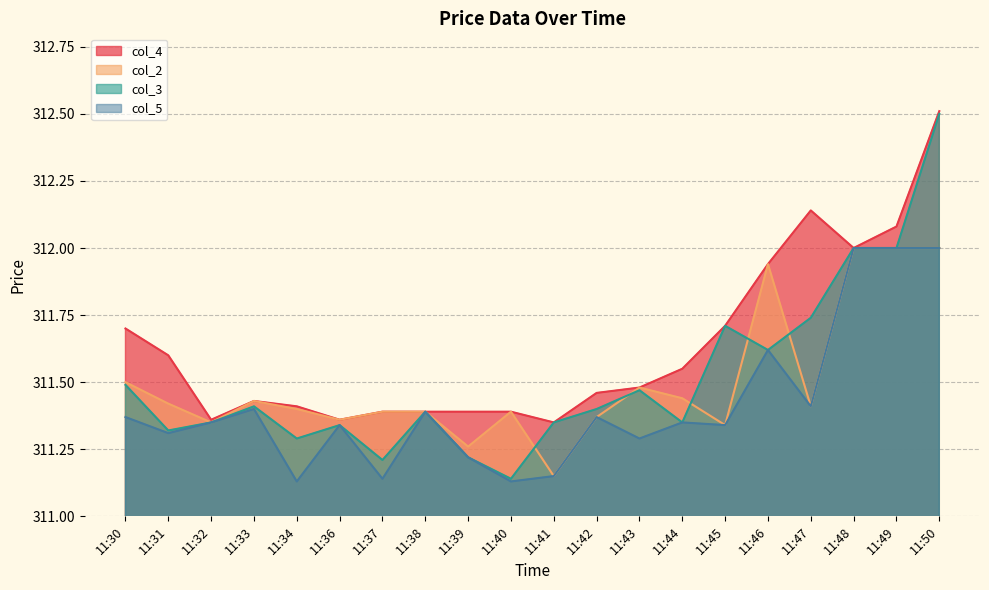

True or false: col_4 has more than 1 interior local peaks.

True